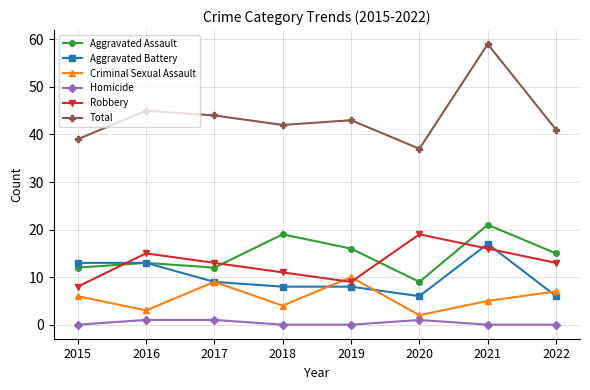

Reading left to right, list all the values displayed in this chart.

Aggravated Assault: 12	13	12	19	16	9	21	15
Aggravated Battery: 13	13	9	8	8	6	17	6
Criminal Sexual Assault: 6	3	9	4	10	2	5	7
Homicide: 0	1	1	0	0	1	0	0
Robbery: 8	15	13	11	9	19	16	13
Total: 39	45	44	42	43	37	59	41